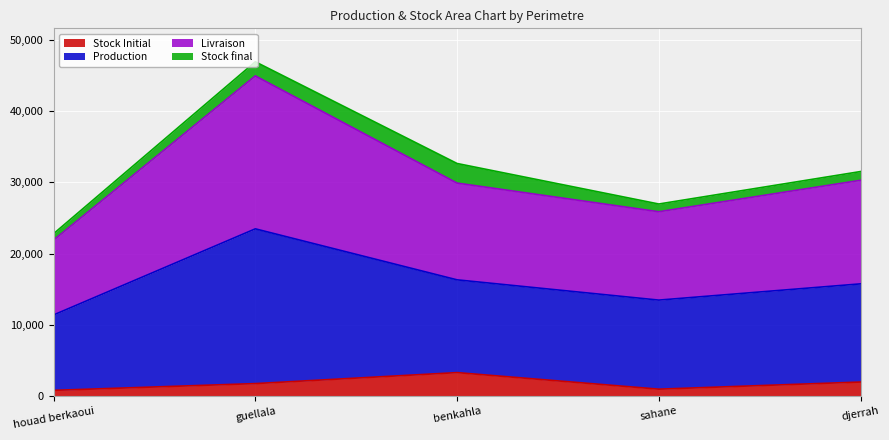

What is the difference between the second highest and minimum values in the Livraison series?

4926.8